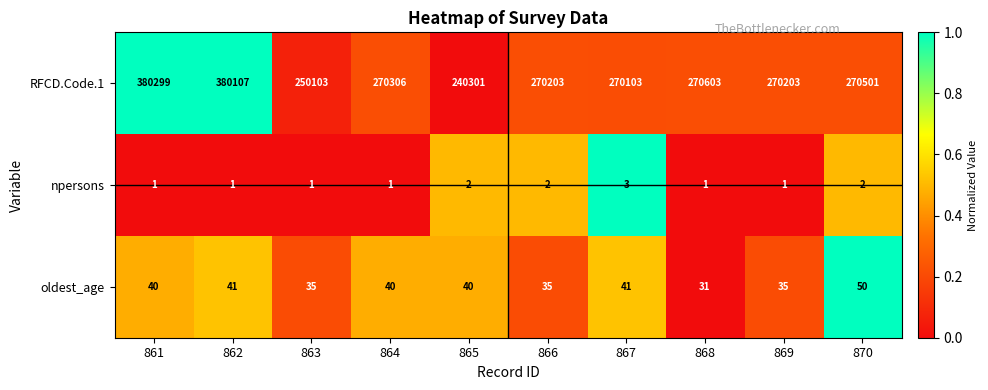

What is the spread (max minus min) of values at 864?

270305